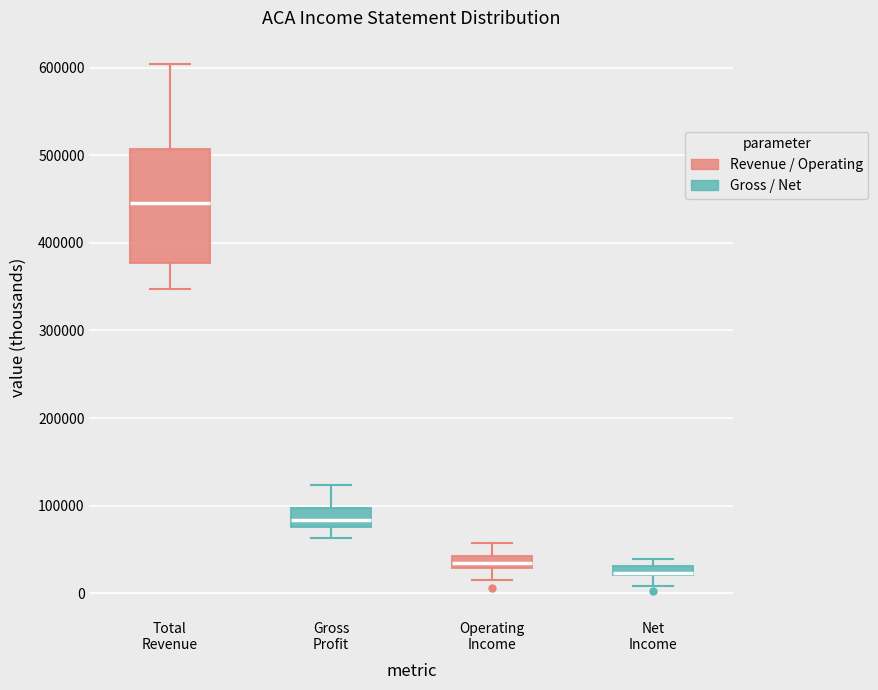

Where does the lower whisker of the box for Net Income end on the y-axis? The values are not printed on the chart, so give them approximately, as read against the axis.

10000